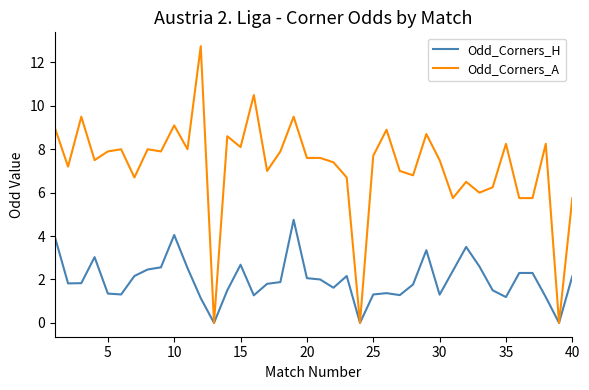

Rank the series by their maximum value, from lowest to highest.

Odd_Corners_H, Odd_Corners_A